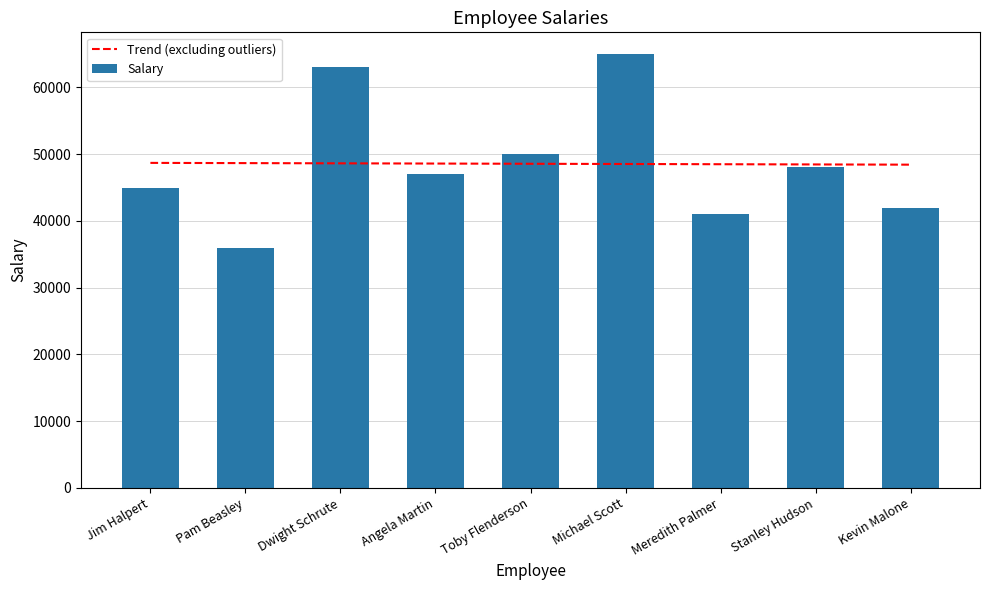

Which series has the largest range (max minus min)?

Salary